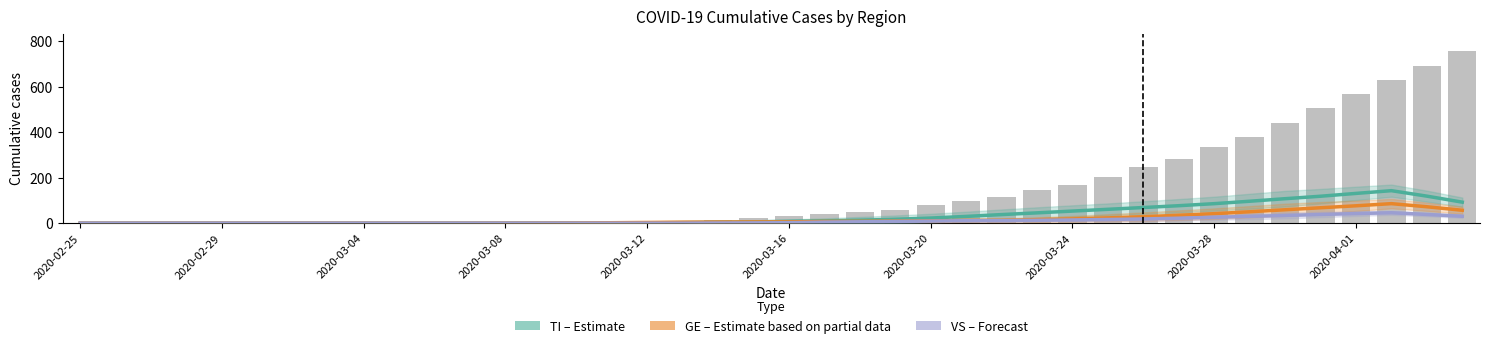

The VS (Forecast) series shows 12.1 at 30. True or false?

False